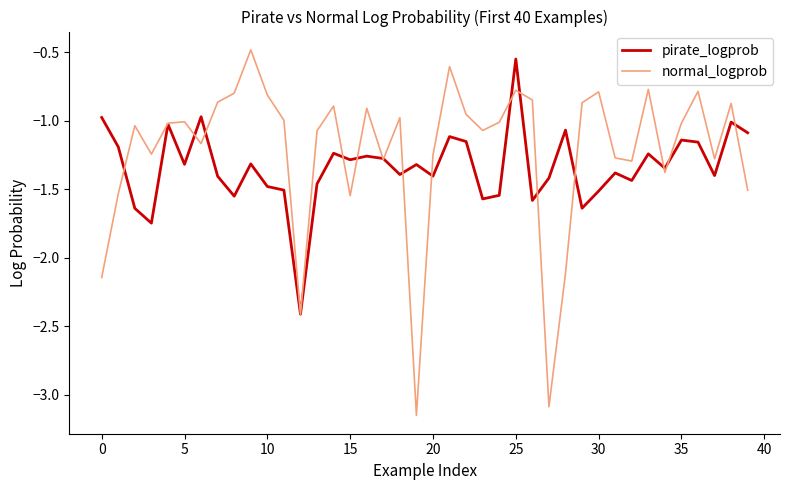

What is the maximum value shown in the chart?

-0.5